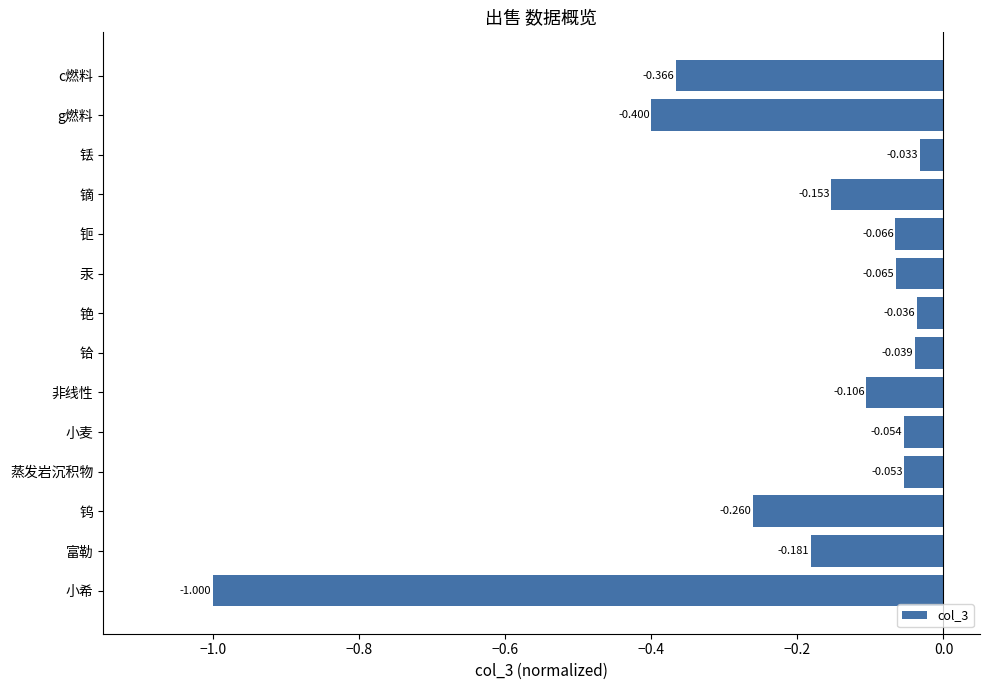

At which label is the value closest to 0?

铥